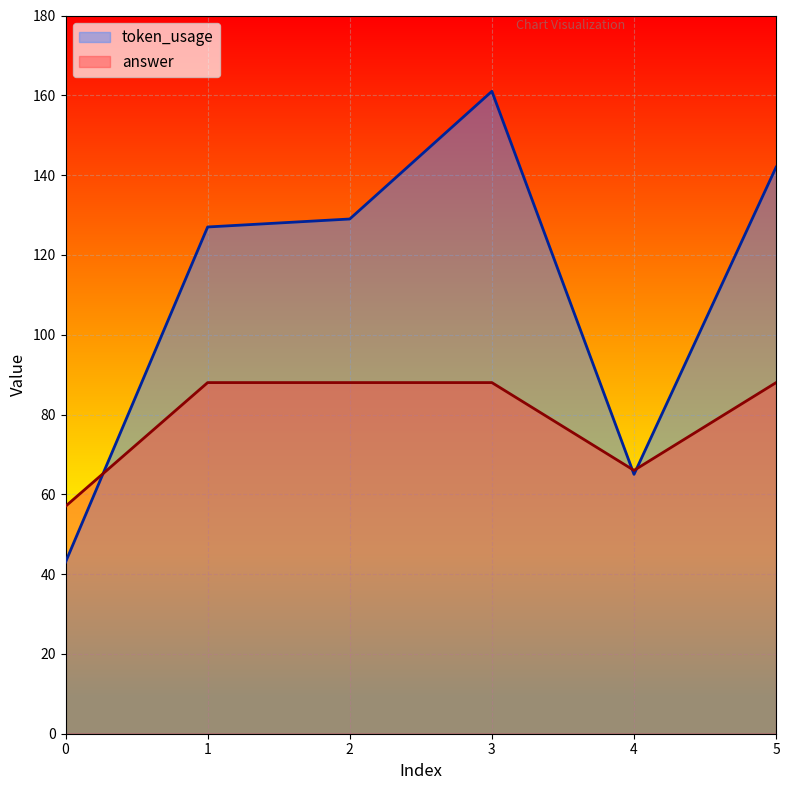

How many series are shown in this chart?

2